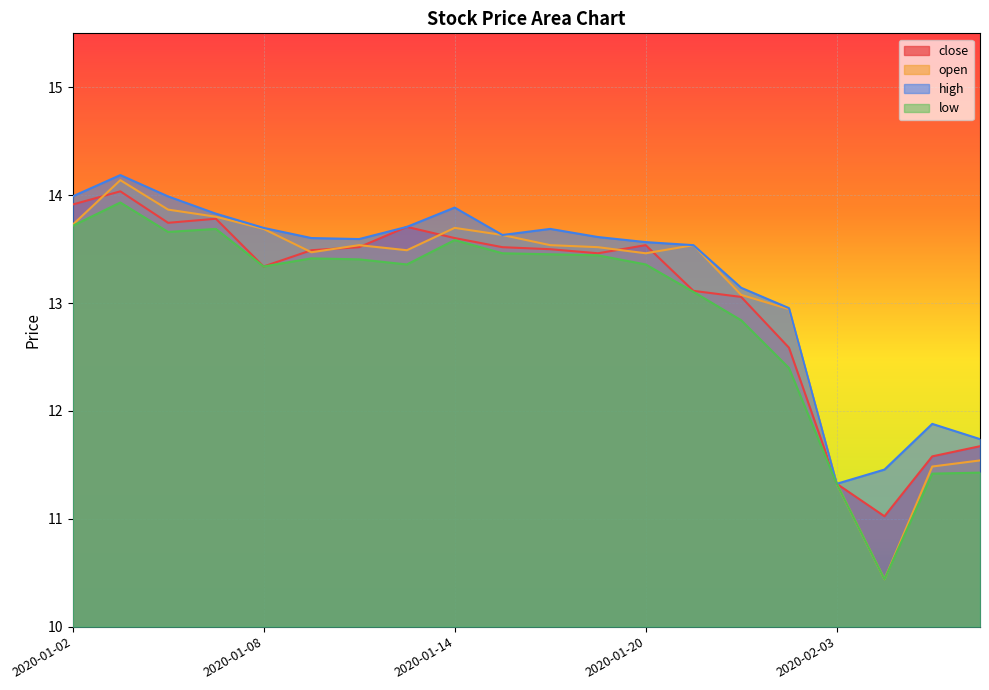

Read the high value at 2020-01-03.

14.2